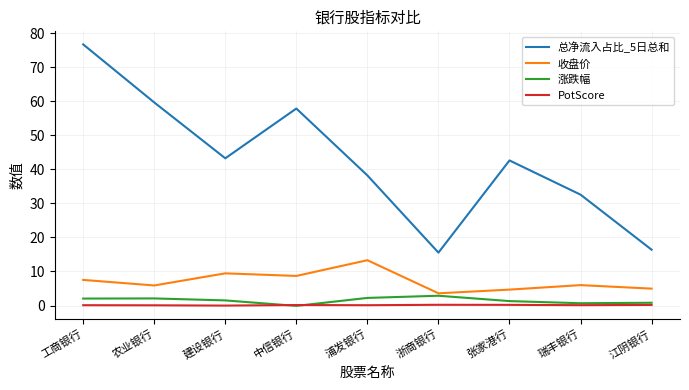

Which series has the widest spread of values?

总净流入占比_5日总和